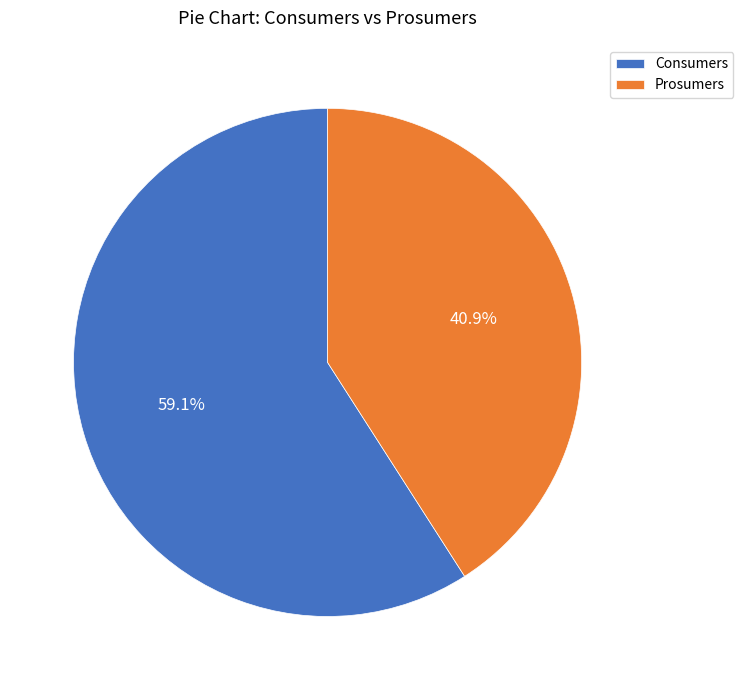

The Prosumers slice represents 41% of the pie. True or false?

True